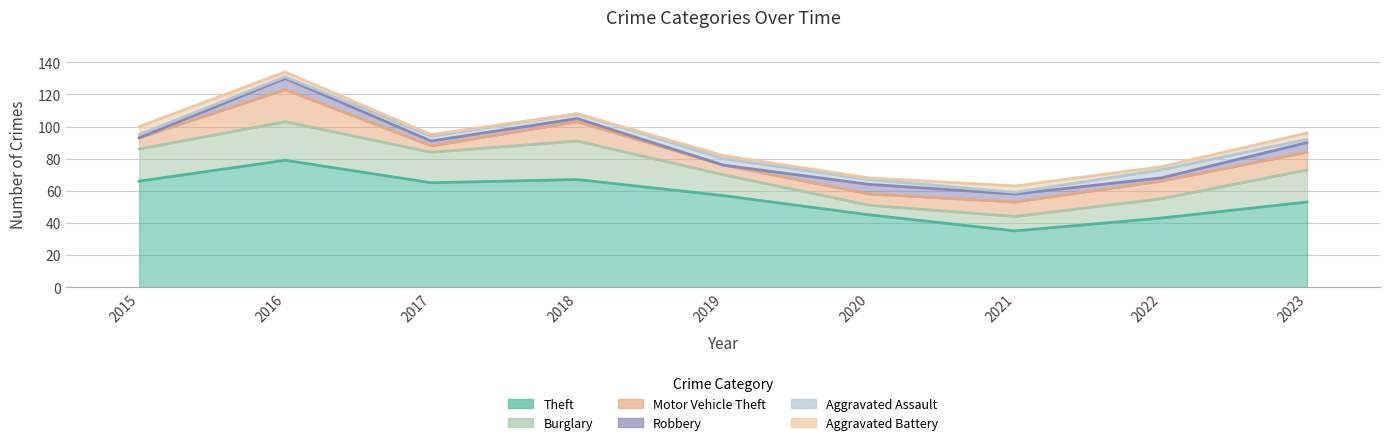

What value does the Burglary series have at 2019?

13